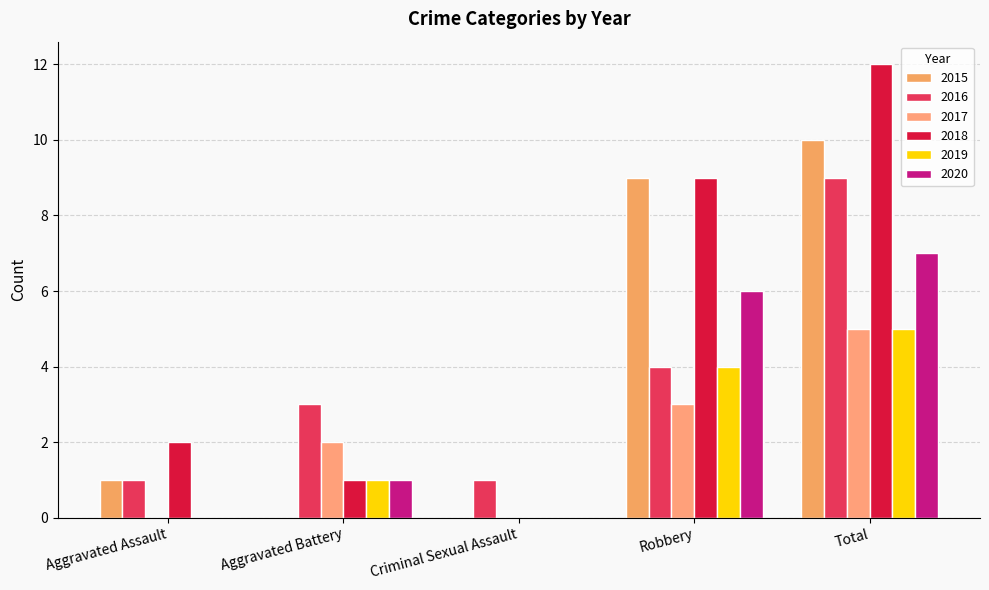

Which series changed the most between Aggravated Battery and Criminal Sexual Assault?

2016